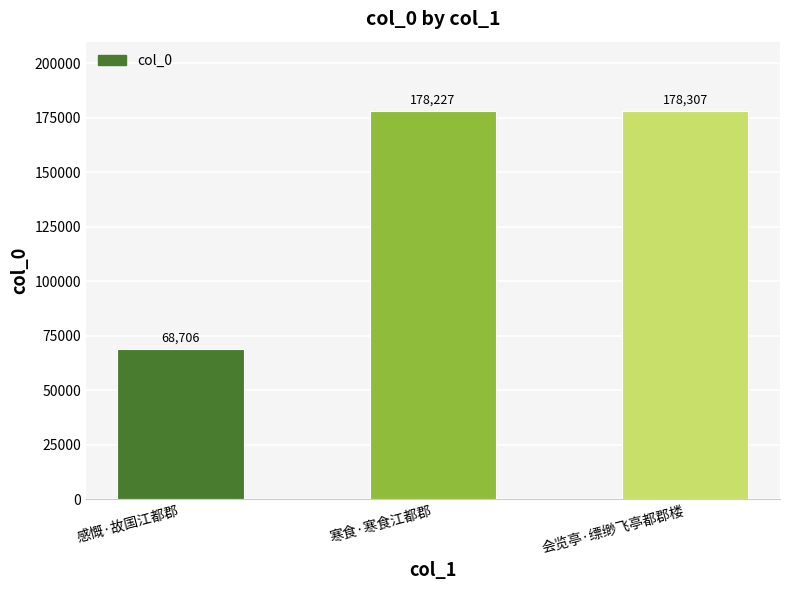

Where is the data nearest to the value 123506?

寒食·寒食江都郡